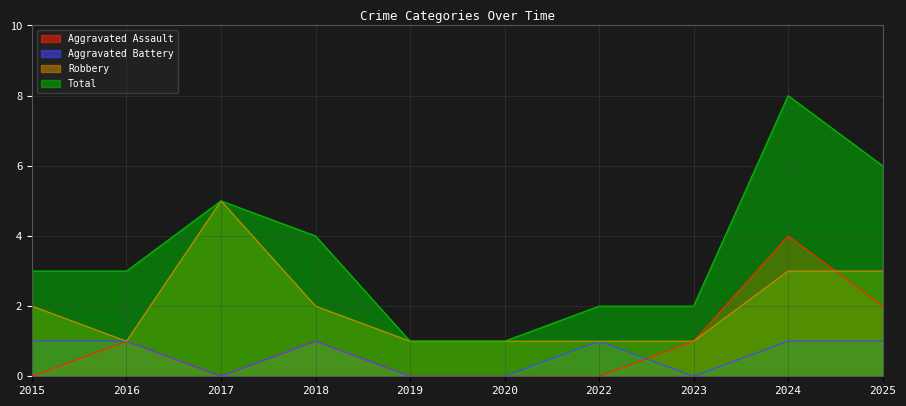

How many series are shown in this chart?

4